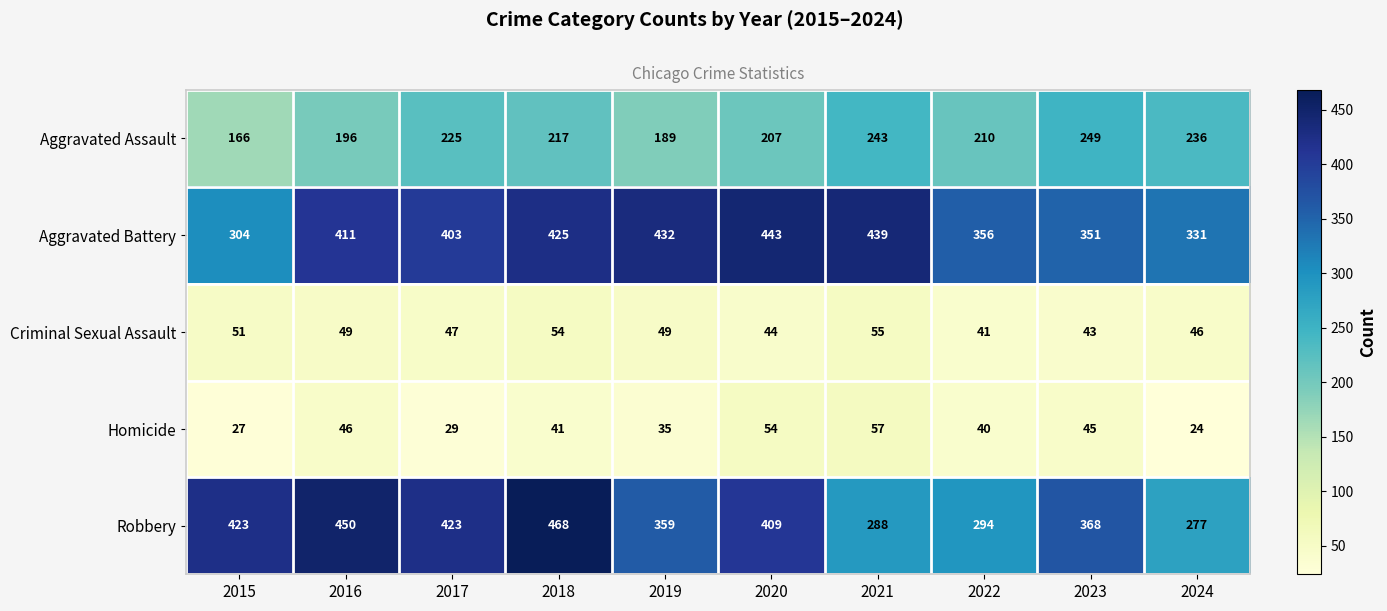

Which series has the largest total across all categories?

Aggravated Battery